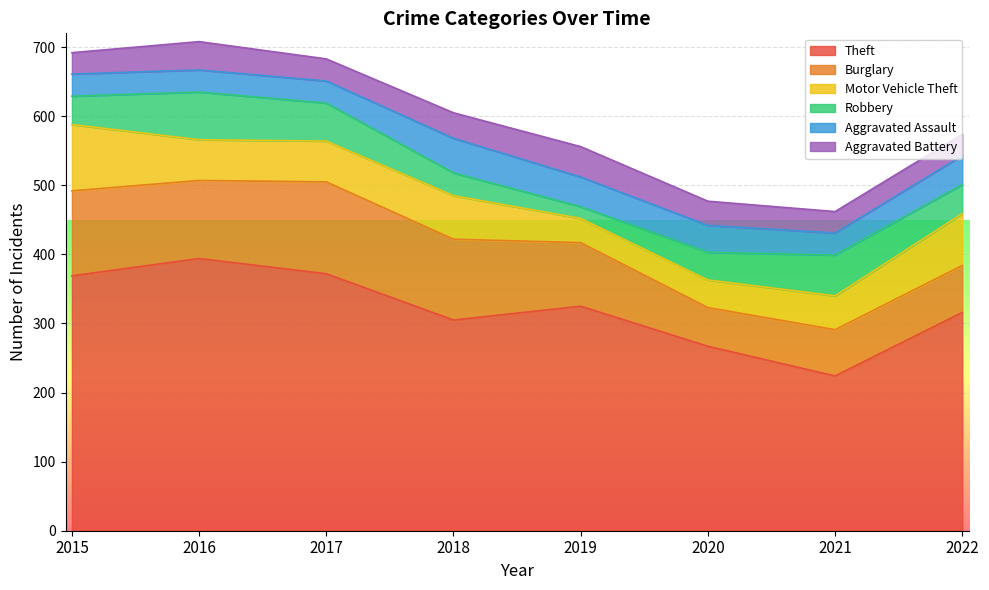

At which category does Aggravated Battery reach its first local peak?

2016